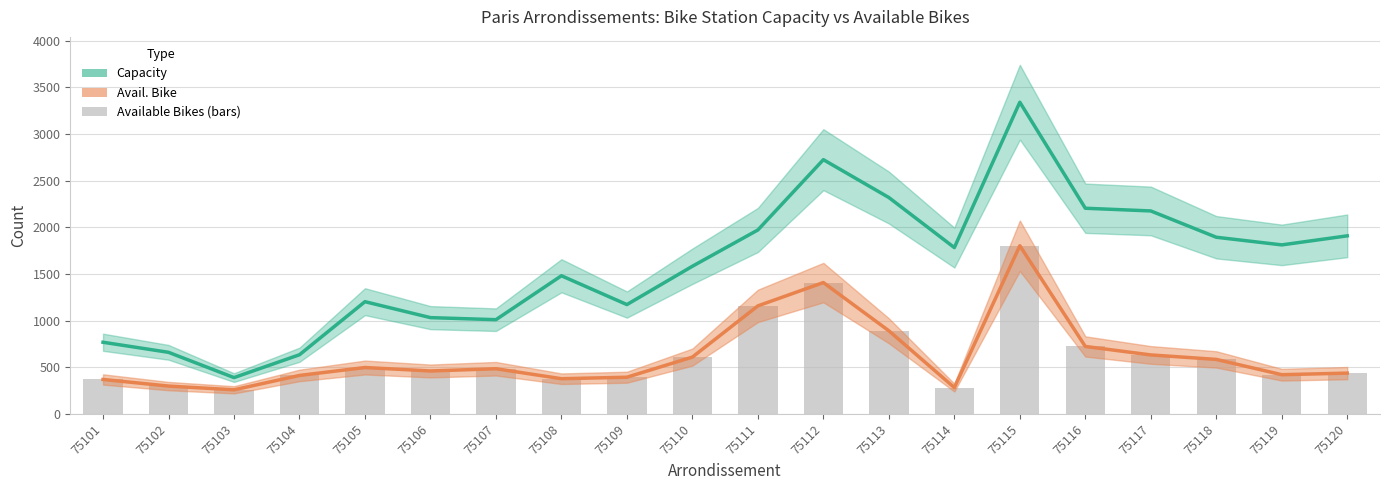

What is the lowest value of the Capacity series?

389